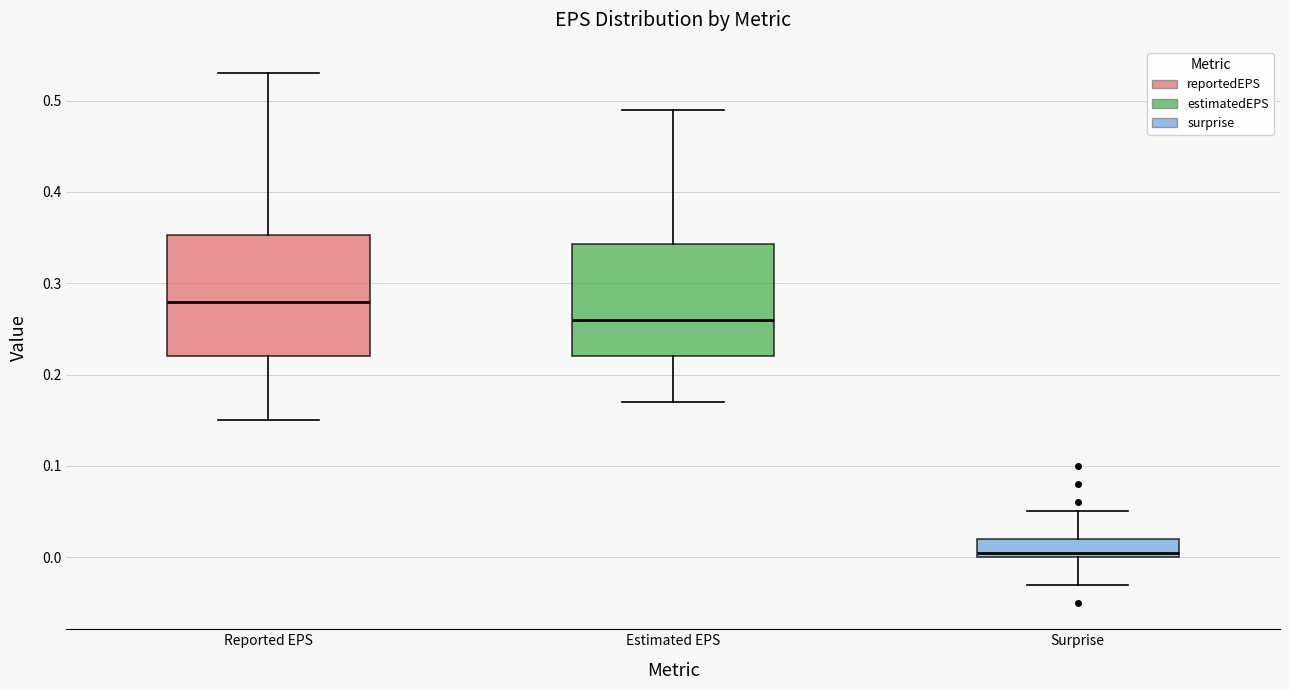

Where is the lower edge of the box for Surprise on the y-axis? The values are not printed on the chart, so give them approximately, as read against the axis.

0.00